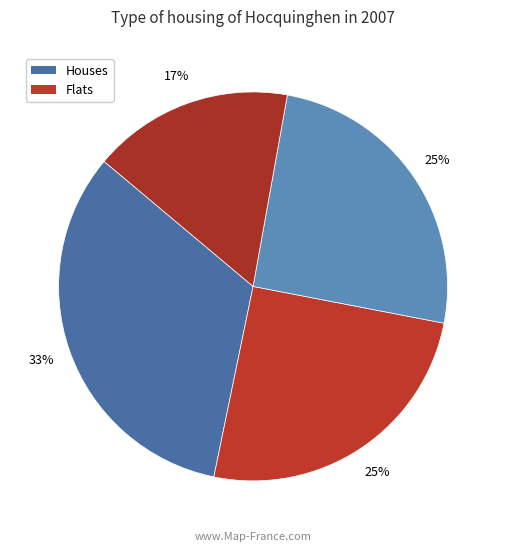

How many slices are in this pie chart?

4